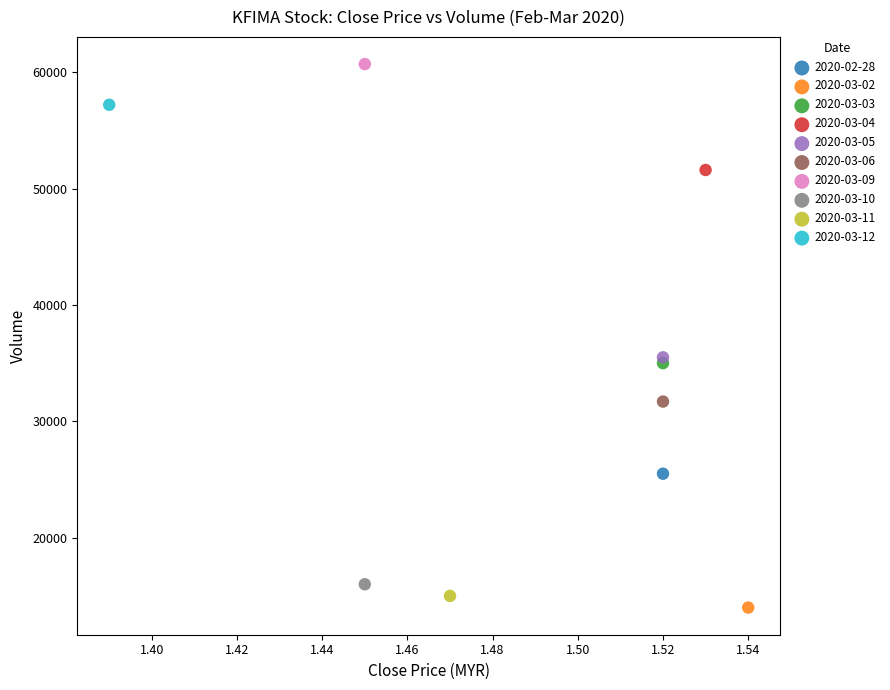

What are all the series names shown in the legend?

2020-02-28, 2020-03-02, 2020-03-03, 2020-03-04, 2020-03-05, 2020-03-06, 2020-03-09, 2020-03-10, 2020-03-11, 2020-03-12